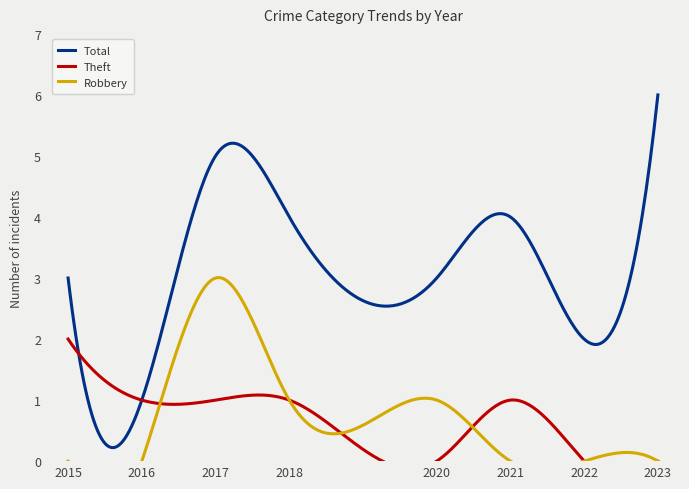

At which category does Total reach its first local valley?

2016